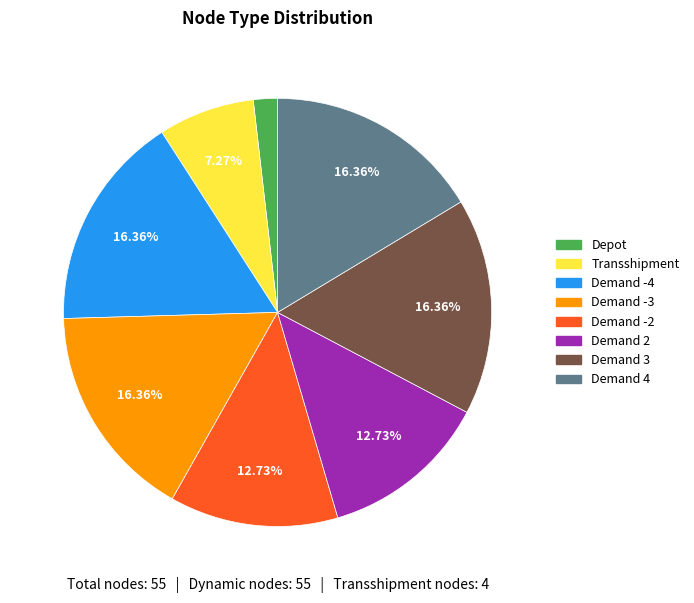

Count the number of slices in the pie.

8